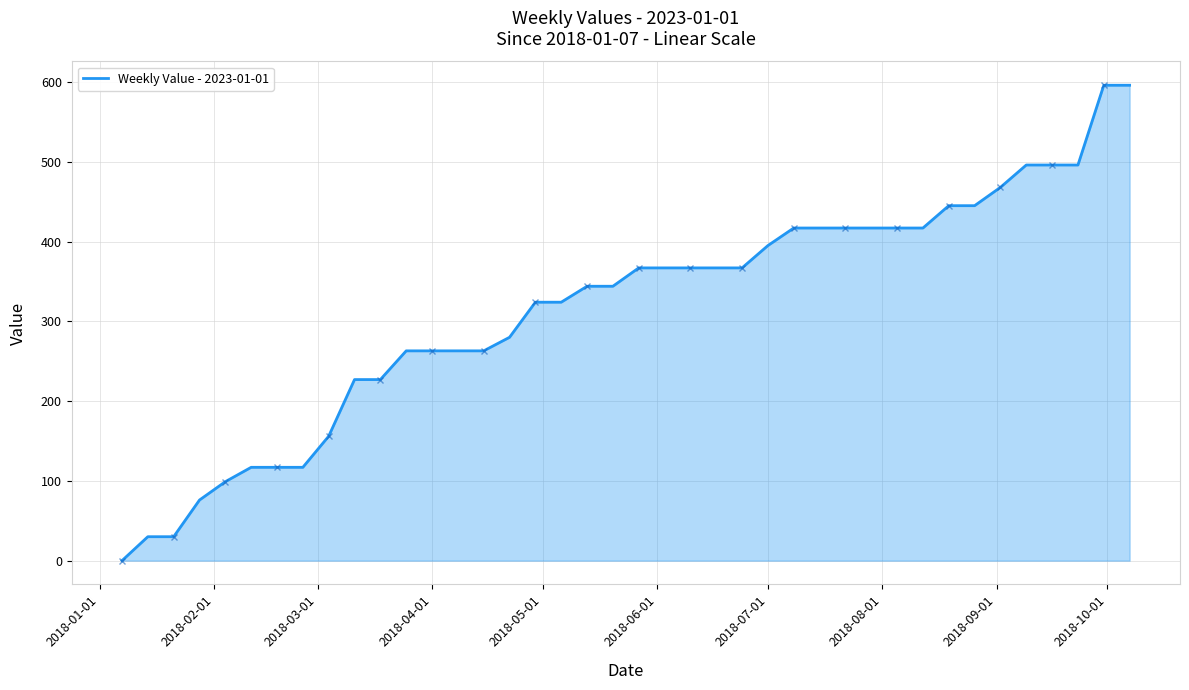

What is the difference between the maximum and minimum values?

596